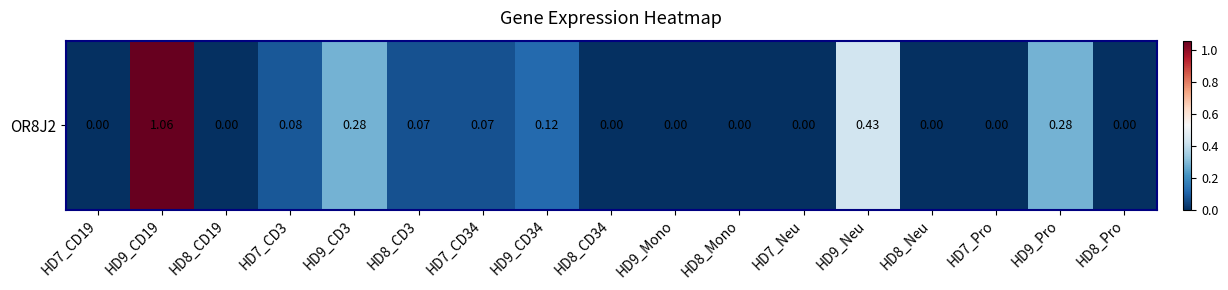

What is the average value?

0.1